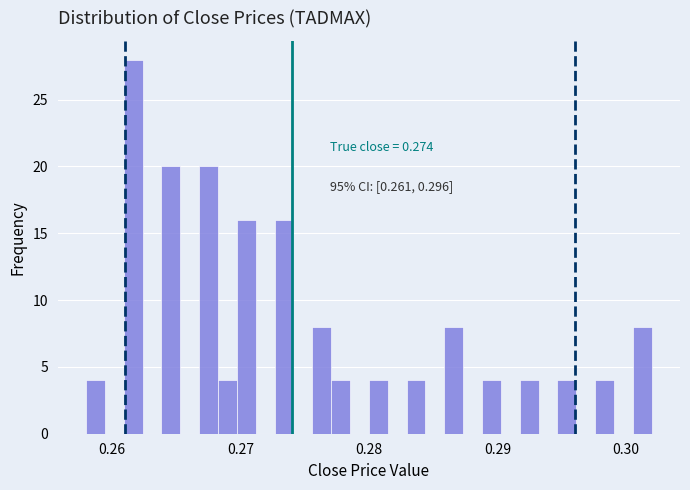

Read against the x-axis, roughly where is the centre of the tallest bar?

0.262